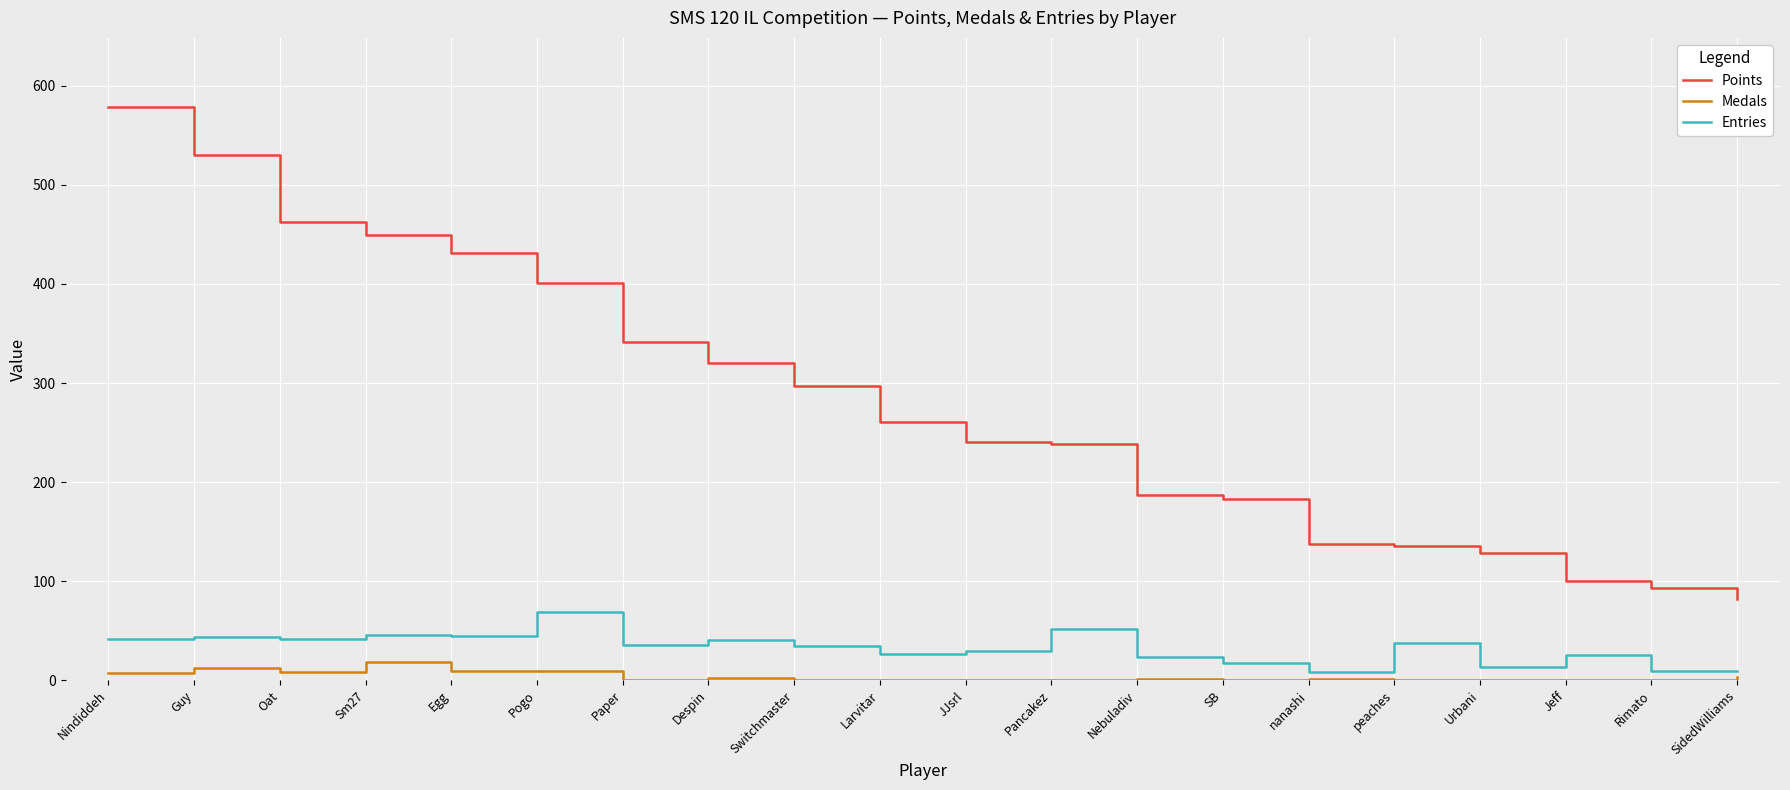

What is the average value of the Points series?

280